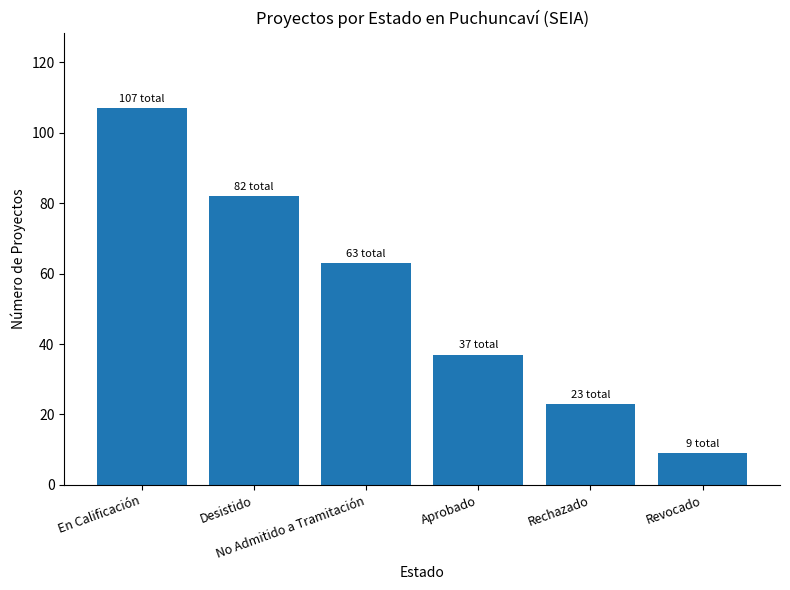

True or false: the data shows 9 at Revocado.

True